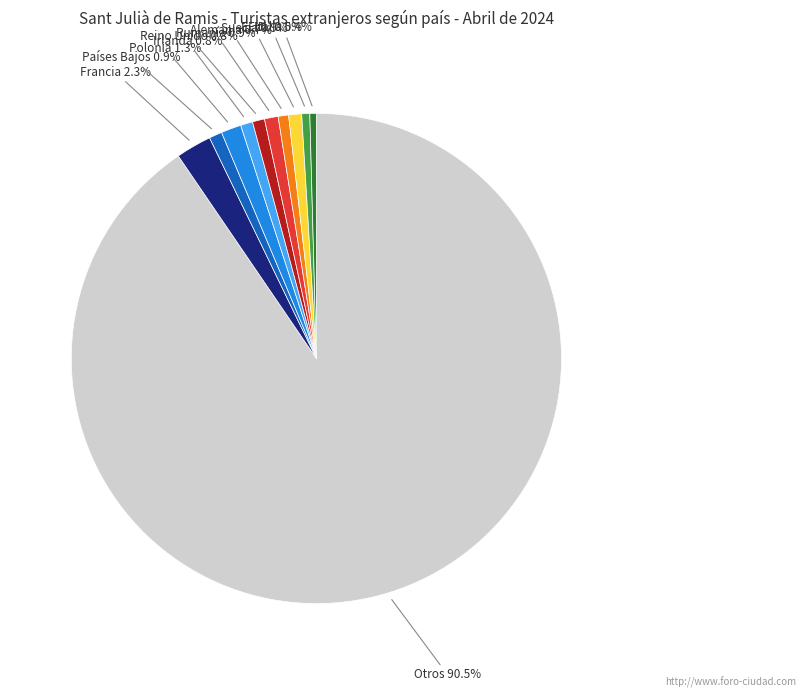

How many slices are in this pie chart?

11